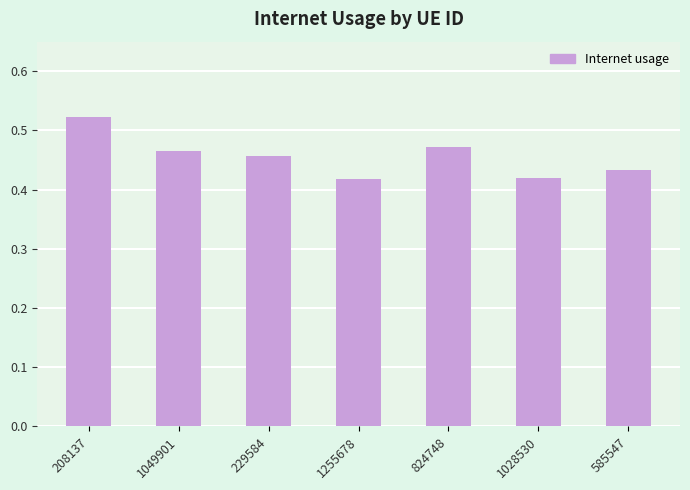

What is the sum of the values at 229584 and 208137?

1.0